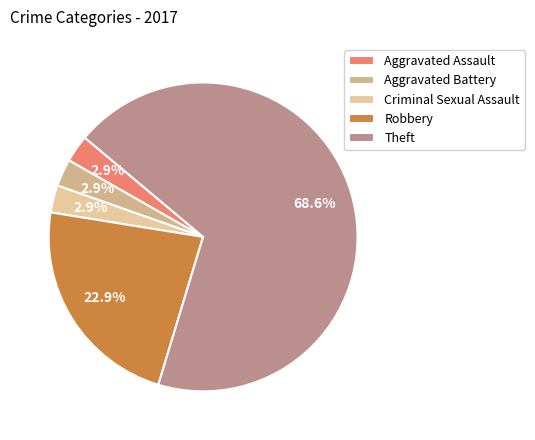

How many segments does this pie chart have?

5